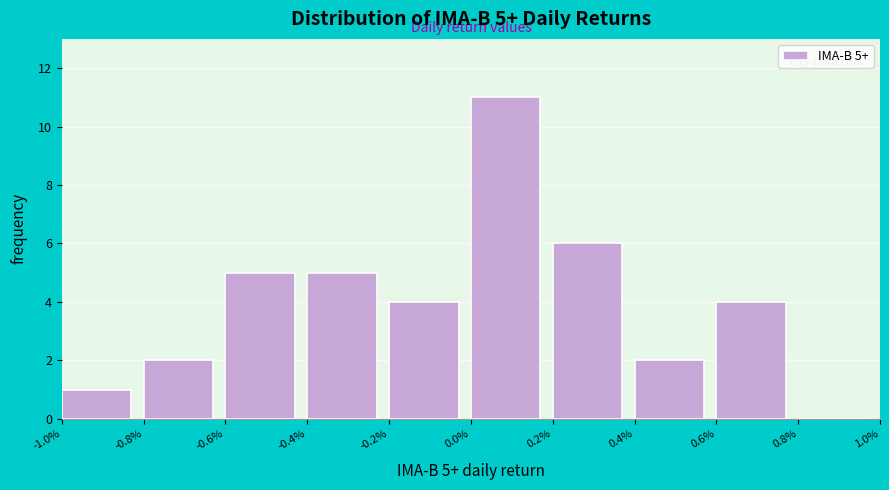

Reading left to right, transcribe all the data shown in this chart.

-1.0%=1	-0.8%=2	-0.6%=5	-0.4%=5	-0.2%=4	0.0%=11	0.2%=6	0.4%=2	0.6%=4	0.8%=0